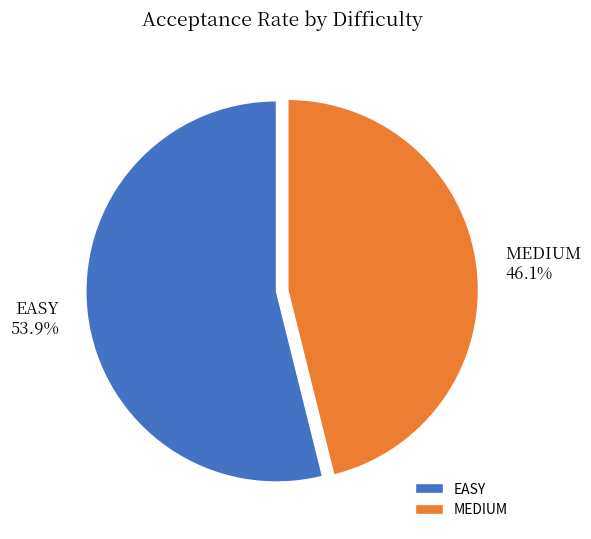

Rank the categories by value from lowest to highest.

MEDIUM, EASY